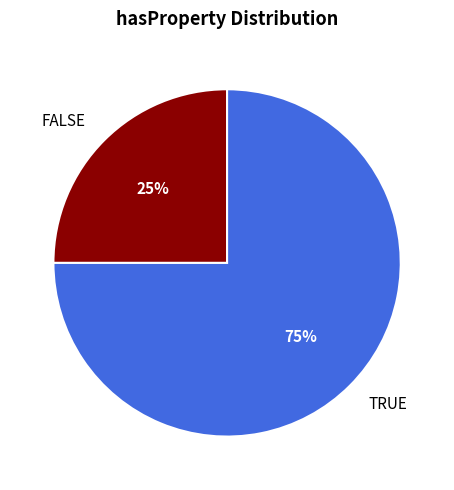

Is there a majority slice in this chart?

Yes